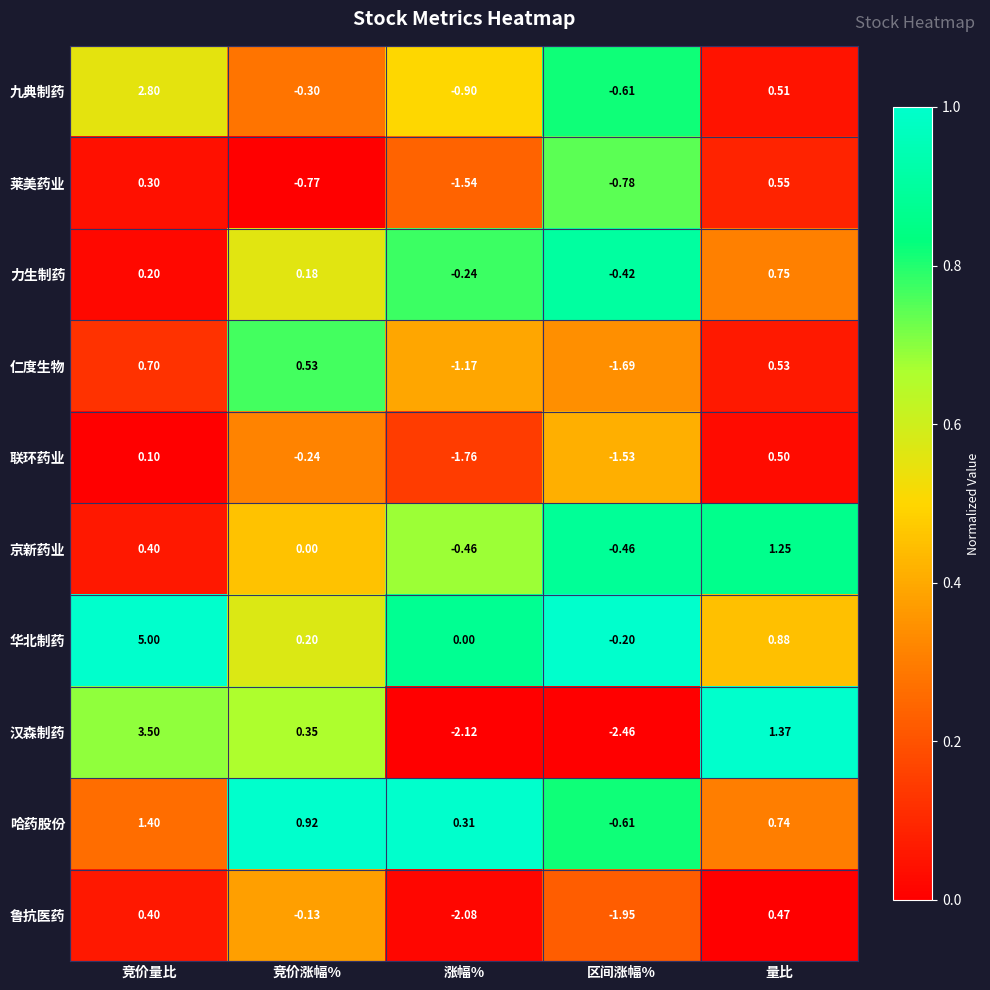

Is the value of 京新药业 at 量比 greater than the value of 哈药股份 at 竞价量比?

No